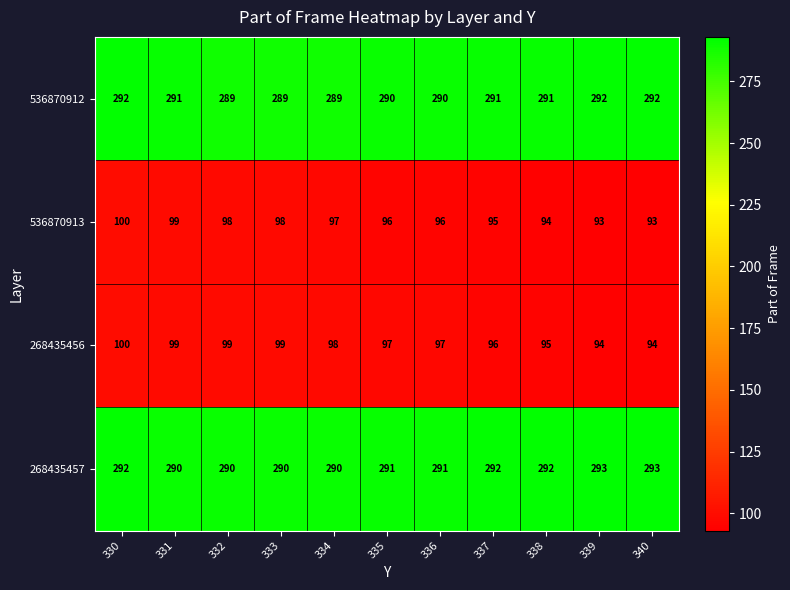

Which category has the highest value in the 536870913 series?

330